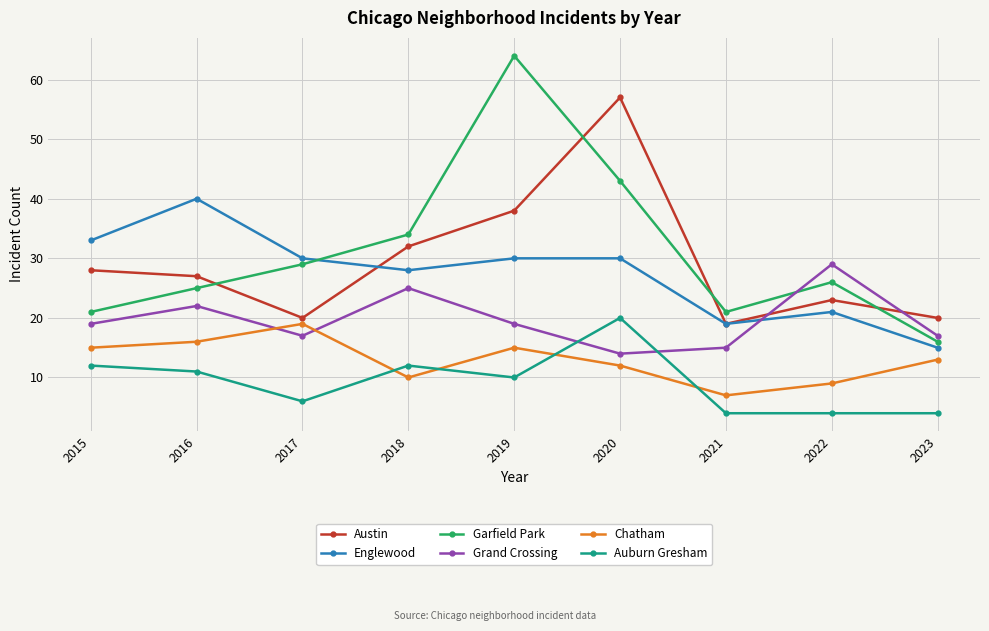

How many categories are shown in the chart?

9